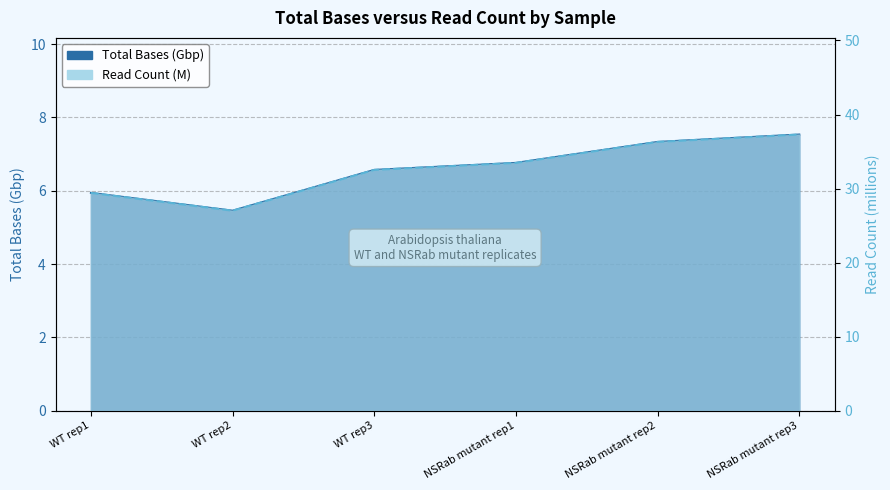

How many series are shown in this chart?

2